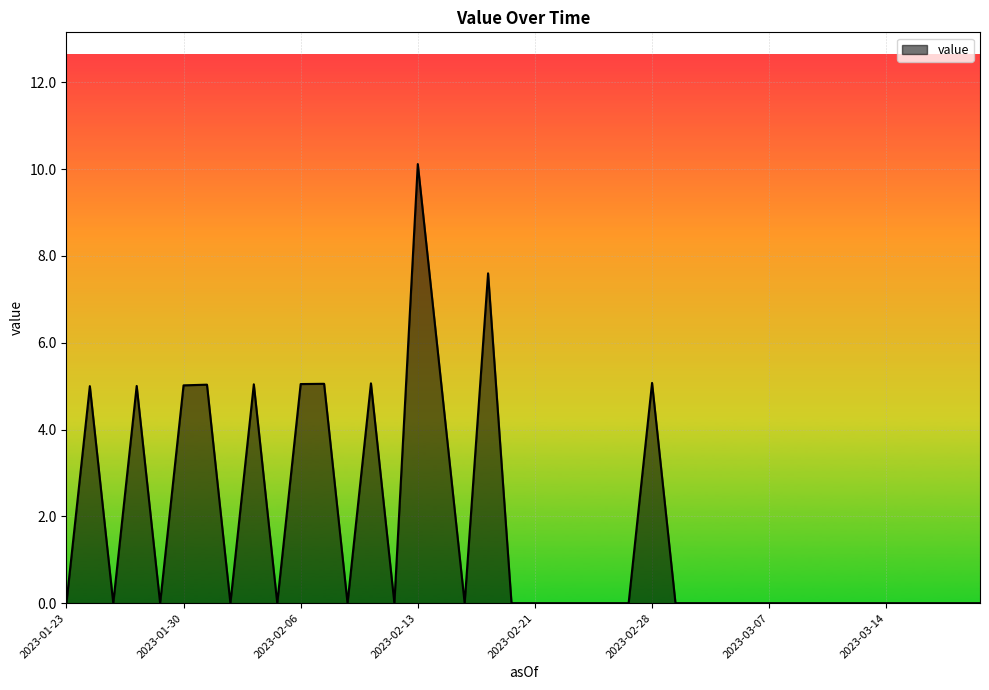

What is the difference between the maximum and minimum values?

10.1